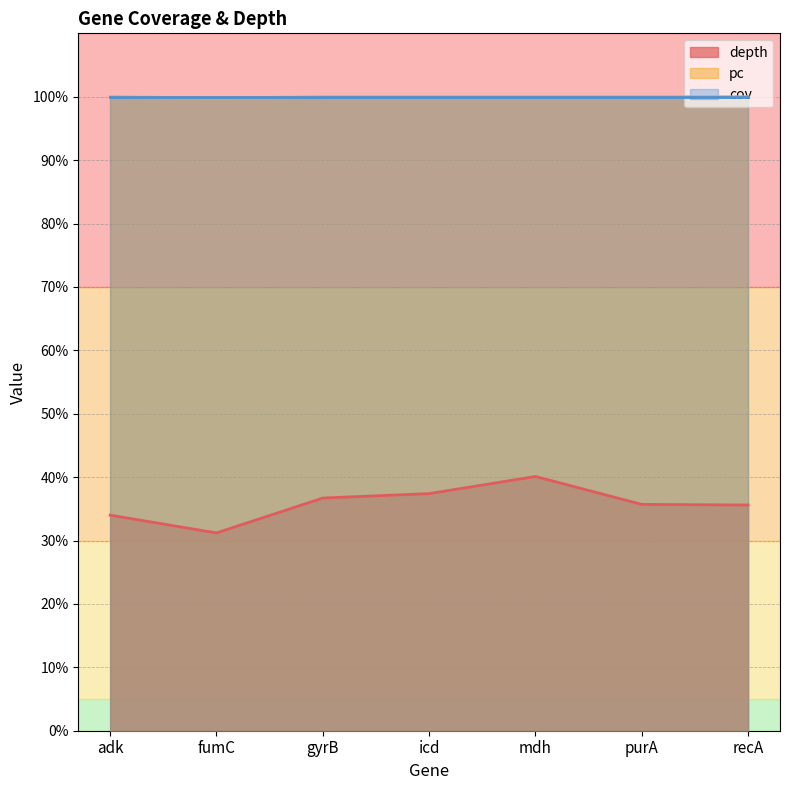

Which series has the largest range (max minus min)?

depth